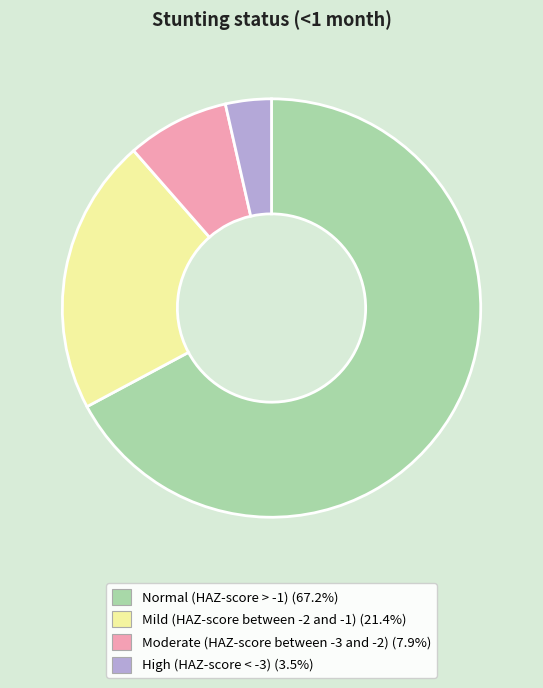

The Normal (HAZ-score > -1) slice represents 78% of the pie. True or false?

False